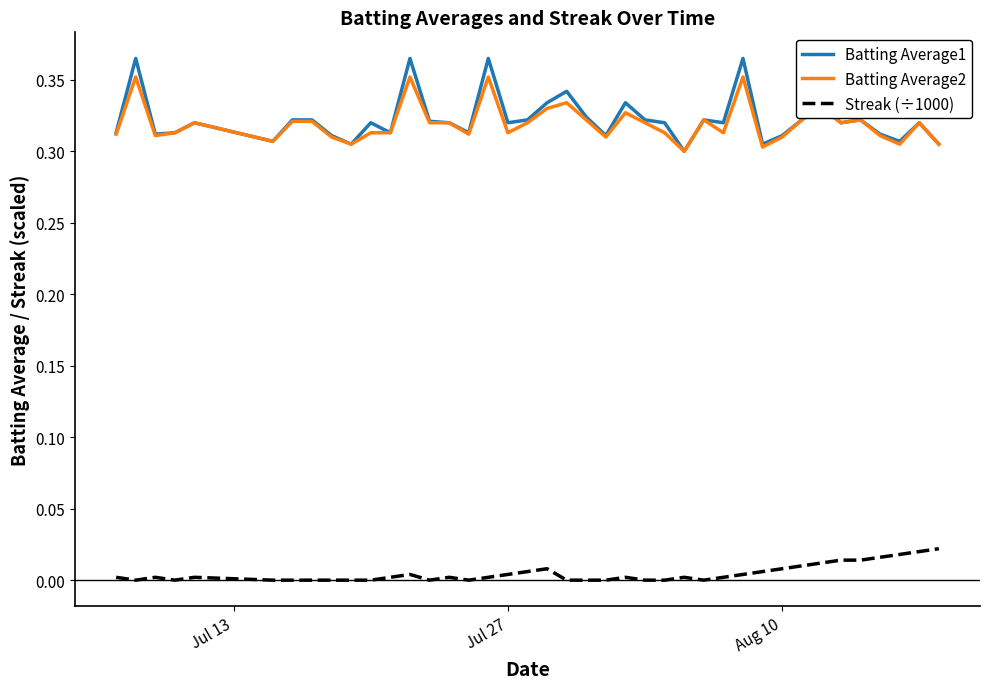

True or false: Streak (÷1000) and Batting Average2 cross at least once.

False